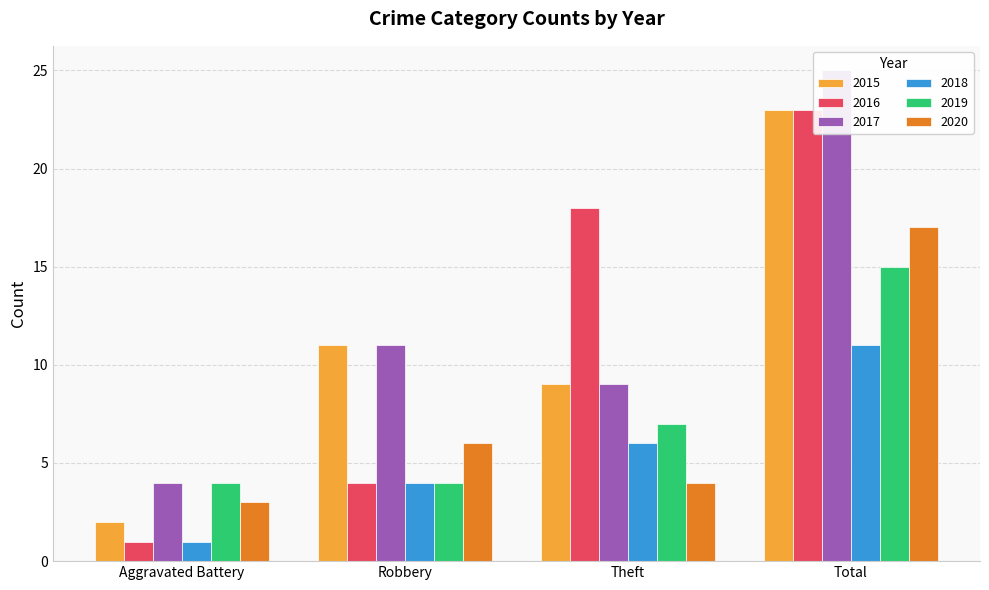

Does the chart contain any negative values?

No